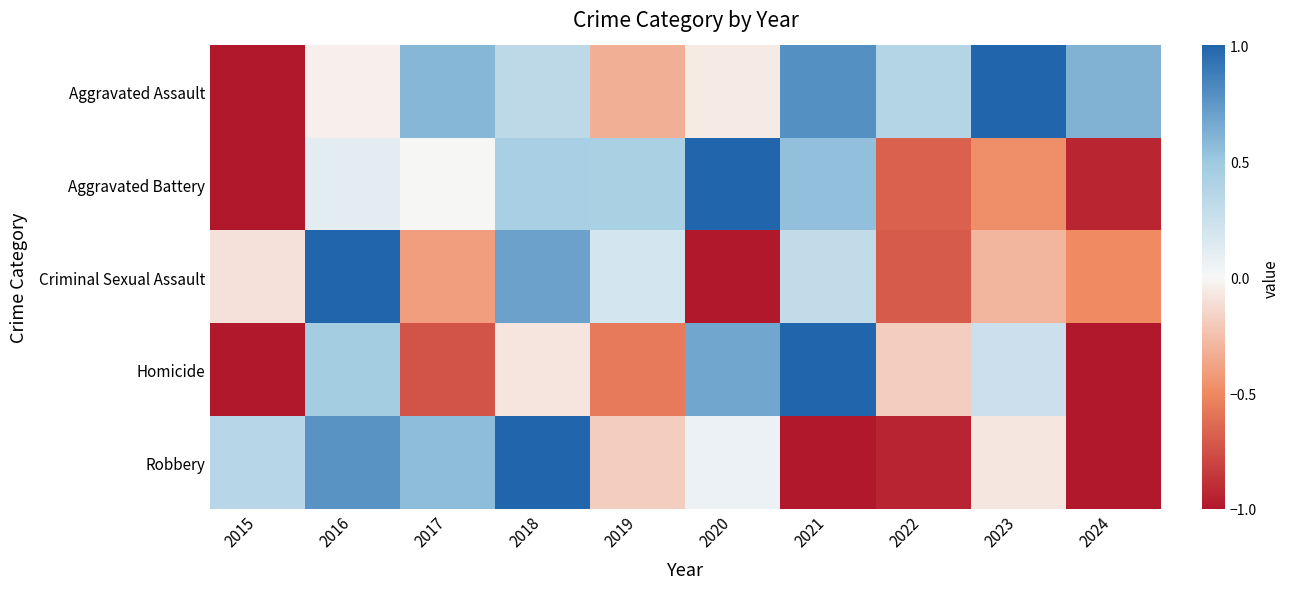

List the series in order of their peak value, lowest first.

Aggravated Assault, Aggravated Battery, Criminal Sexual Assault, Homicide, Robbery